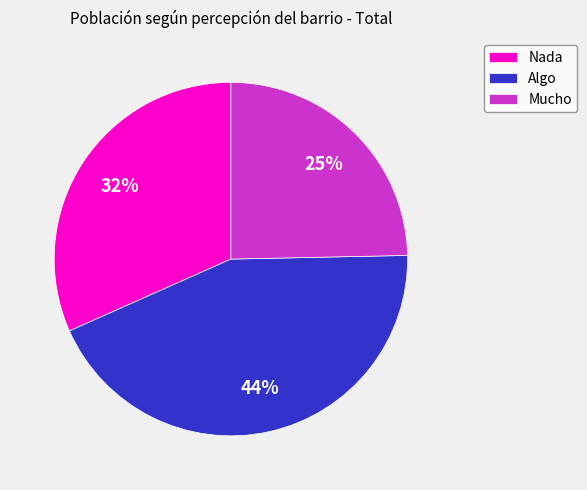

Count the number of slices in the pie.

3